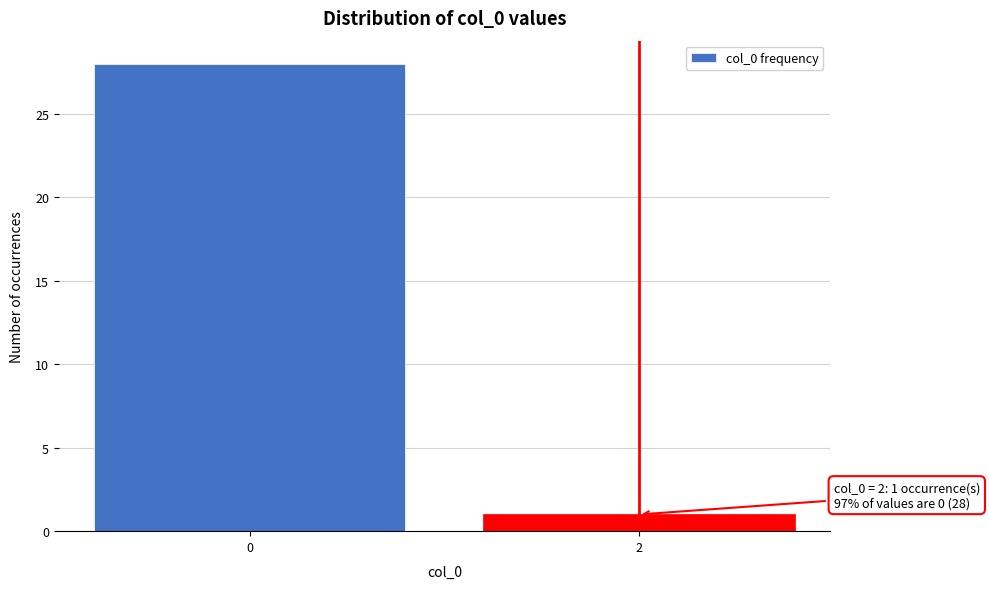

Reading left to right, extract all data points from this chart.

28	1